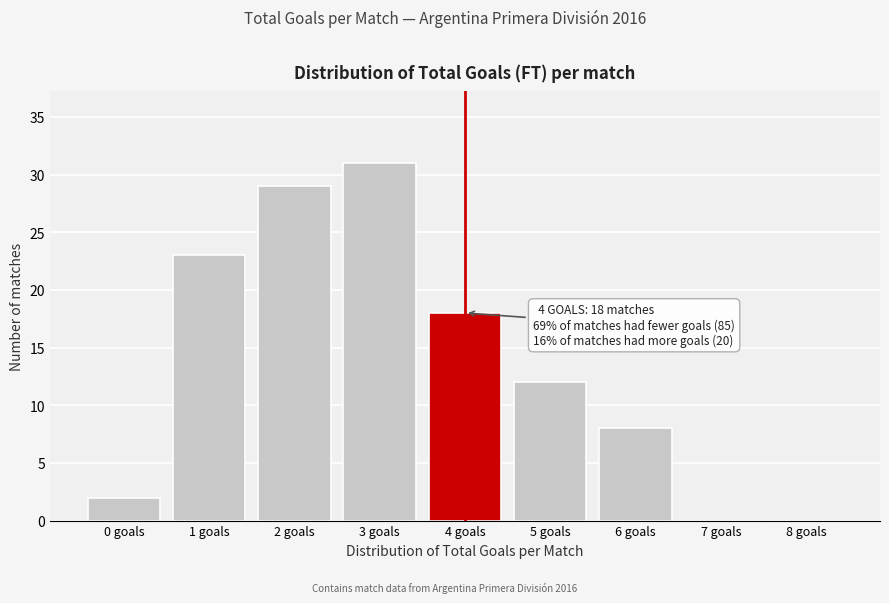

Which range on the x-axis has the tallest bar?

2.5 to 3.5